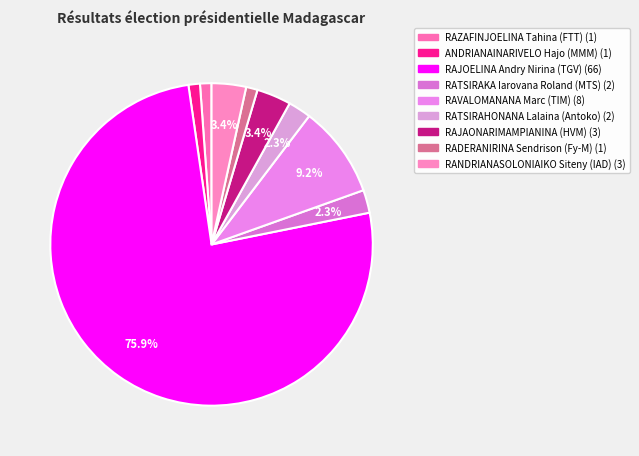

What is the ratio of the value at RATSIRAHONANA Lalaina (Antoko) to the value at RADERANIRINA Sendrison (Fy-M)?

2.0